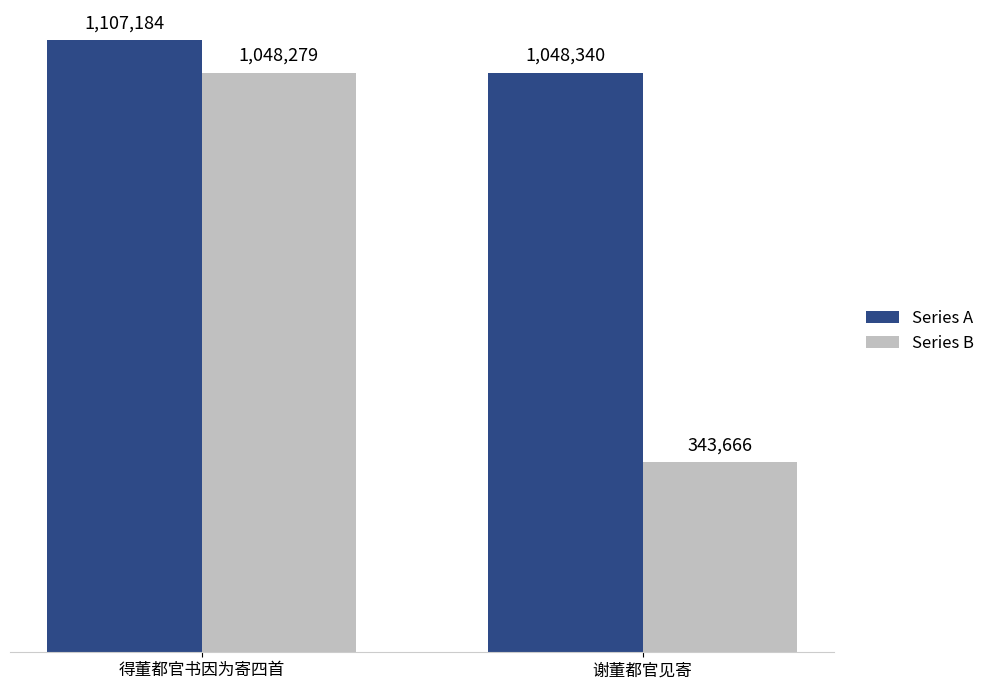

What is the minimum value shown in the chart?

343666